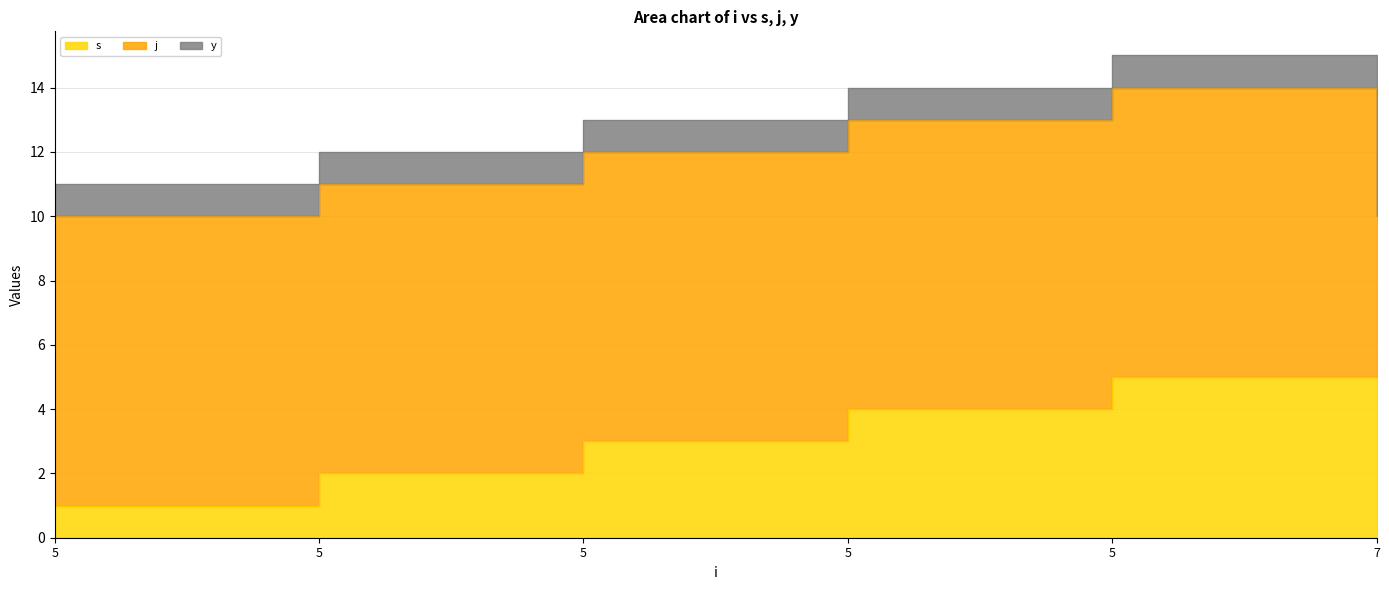

The value of y at 7 is 1. True or false?

True